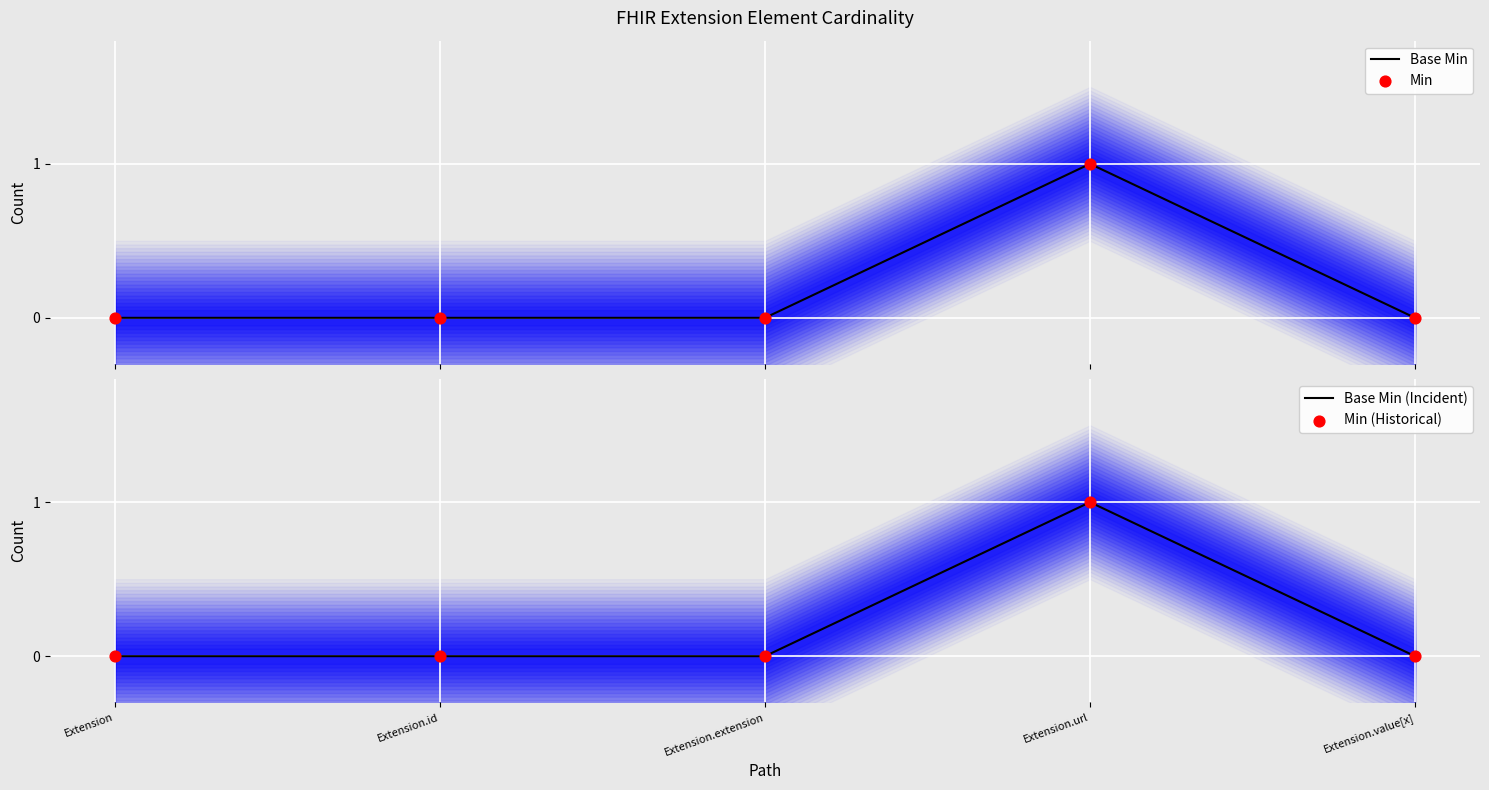

What are all the series names shown in the legend?

Base Min, Min, Base Min (Incident), Min (Historical)